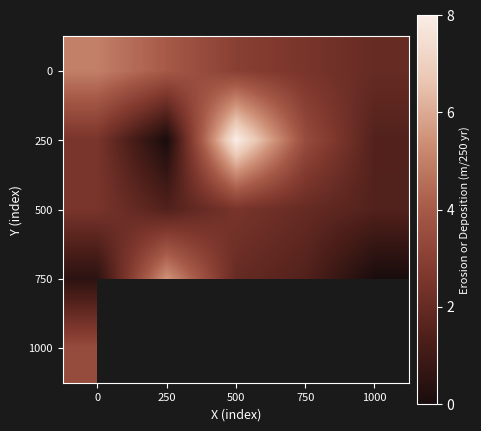

How many categories are shown in the chart?

5